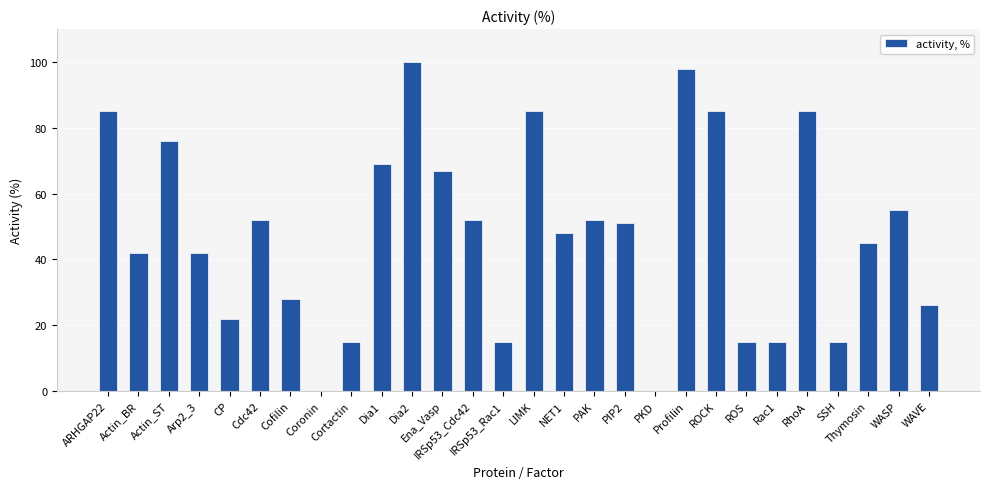

Is it true that the value at Rac1 is 22?

False